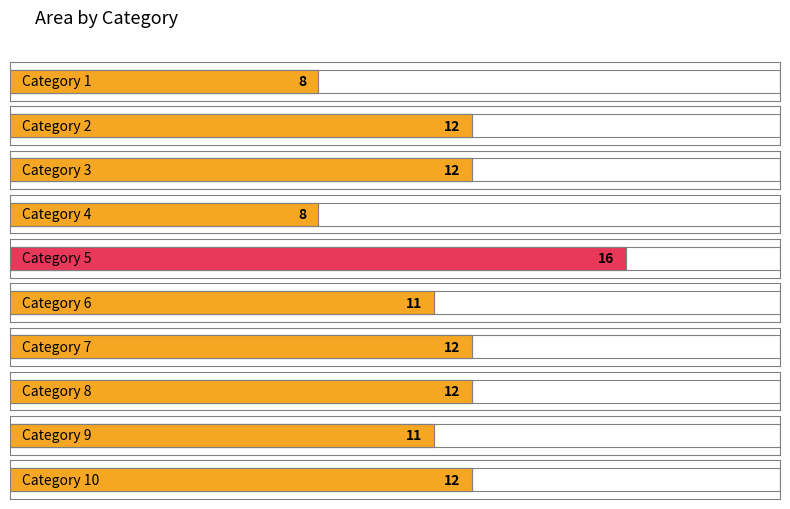

List the labels in order of value, smallest first.

1, 4, 6, 9, 2, 3, 7, 8, 10, 5